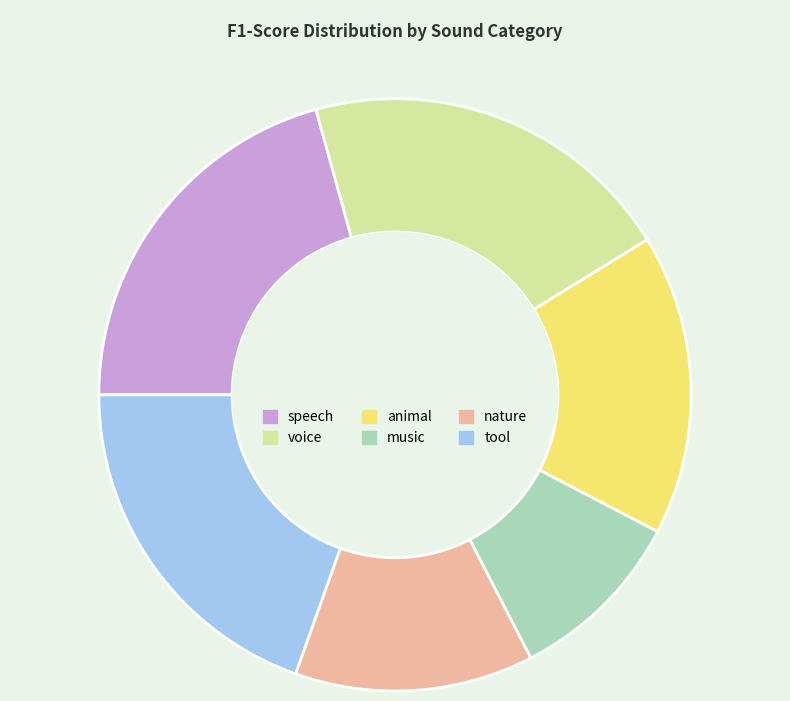

How many slices are in this pie chart?

6